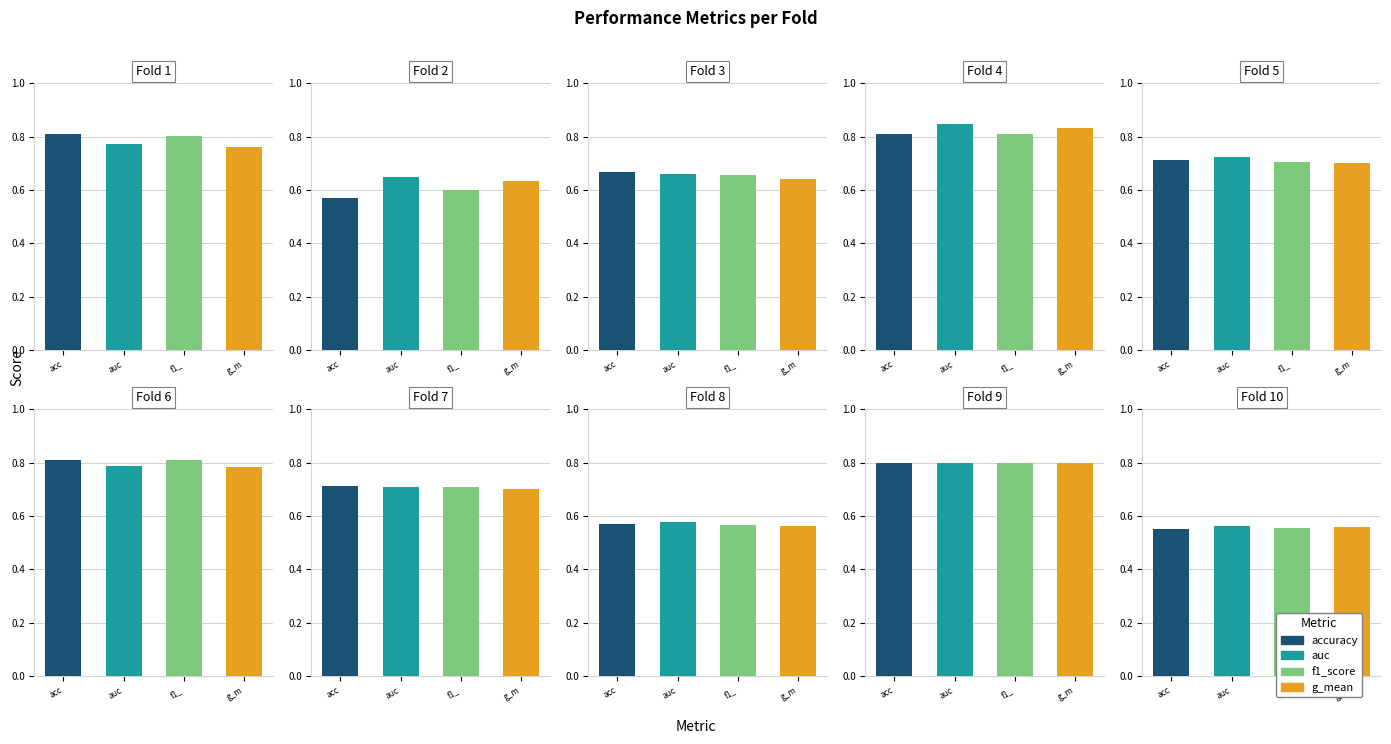

Reading left to right, list all the values displayed in this chart.

accuracy: 1=0.8	2=0.6	3=0.7	4=0.8	5=0.7	6=0.8	7=0.7	8=0.6	9=0.8	10=0.6
auc: 1=0.8	2=0.7	3=0.7	4=0.8	5=0.7	6=0.8	7=0.7	8=0.6	9=0.8	10=0.6
f1_score: 1=0.8	2=0.6	3=0.7	4=0.8	5=0.7	6=0.8	7=0.7	8=0.6	9=0.8	10=0.6
g_mean: 1=0.8	2=0.6	3=0.6	4=0.8	5=0.7	6=0.8	7=0.7	8=0.6	9=0.8	10=0.6